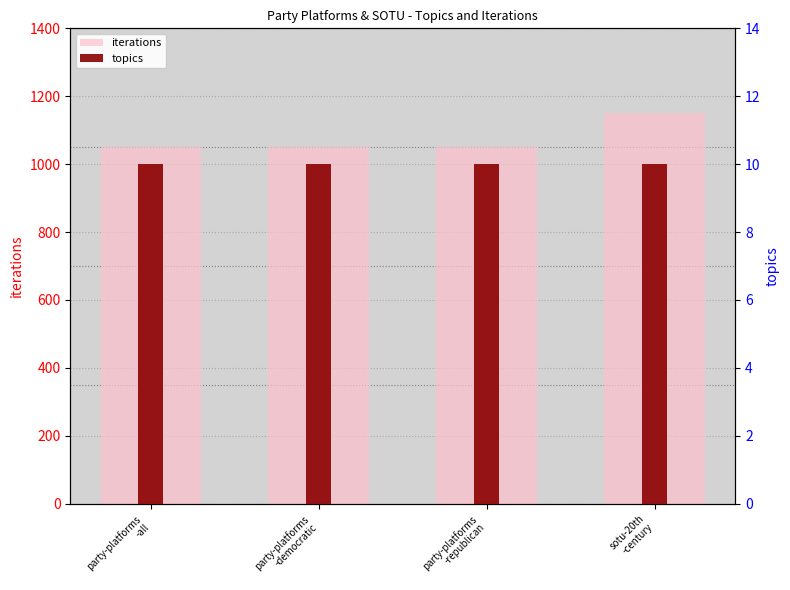

What are all the series names shown in the legend?

iterations, topics